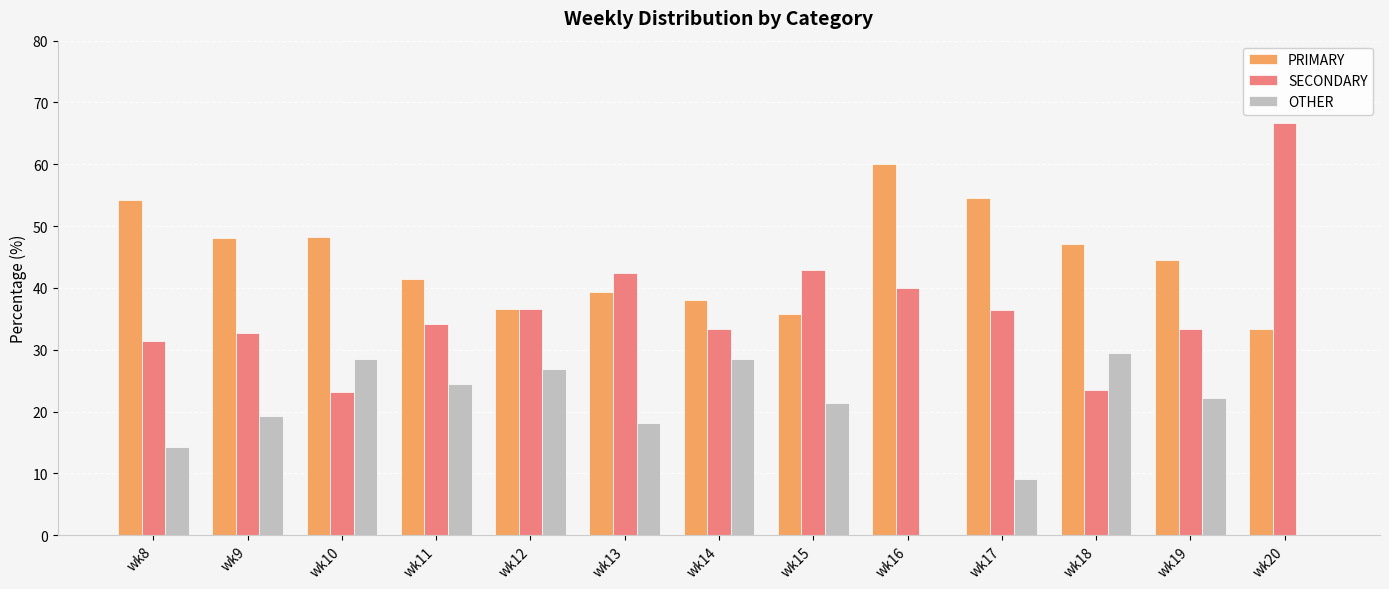

What is the total value across all series at wk20?

100.0